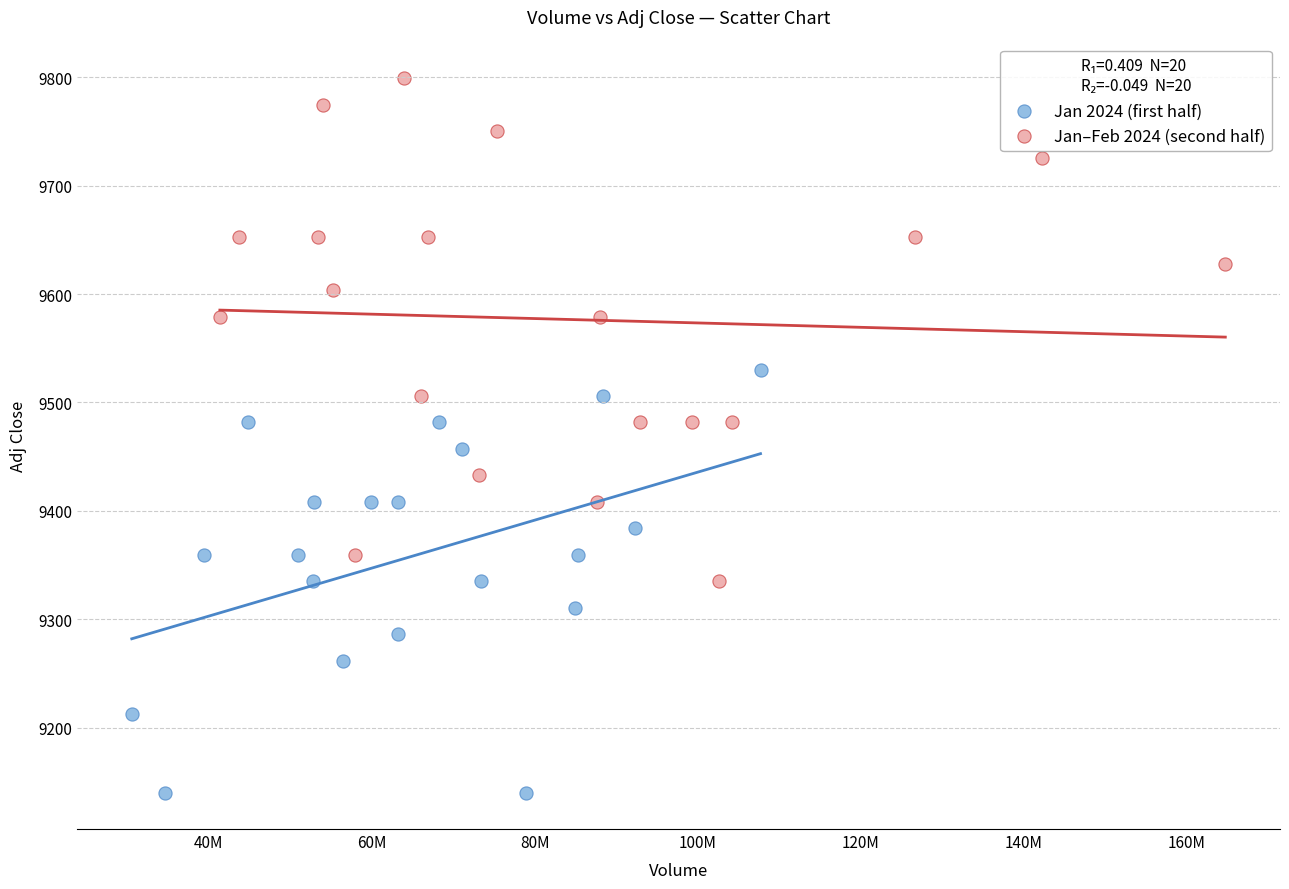

What are all the series names shown in the legend?

Jan 2024 (first half), Jan–Feb 2024 (second half)